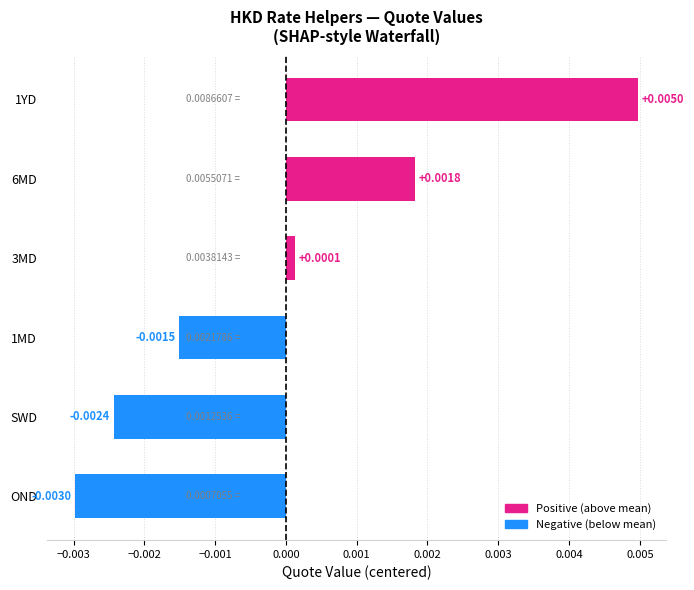

Between 1YD and OND, which is larger?

1YD